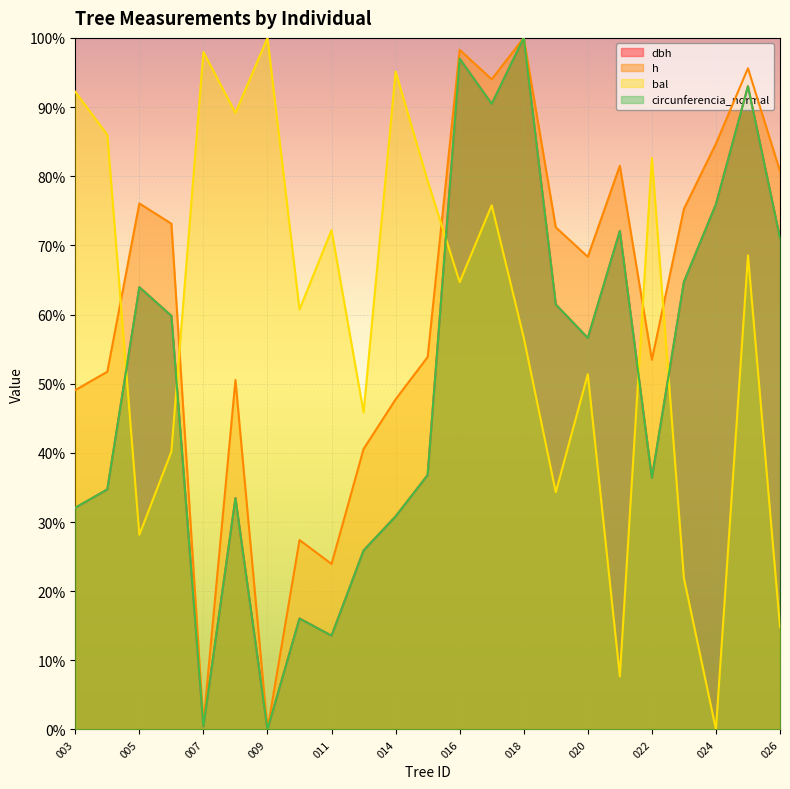

How many times do h and bal cross each other?

5